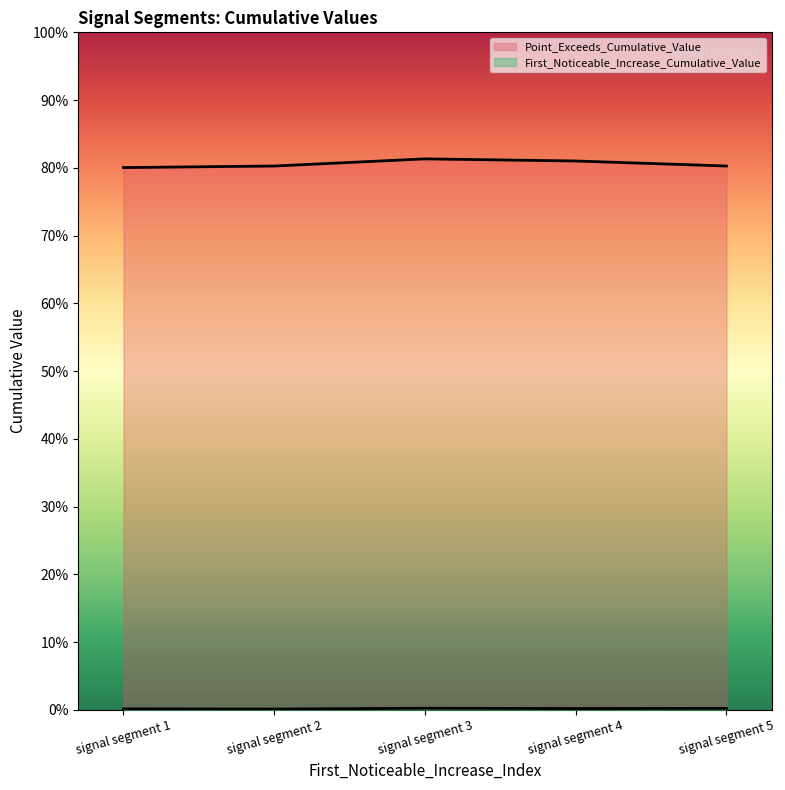

List the series in order of their peak value, lowest first.

First_Noticeable_Increase_Cumulative_Value, Point_Exceeds_Cumulative_Value